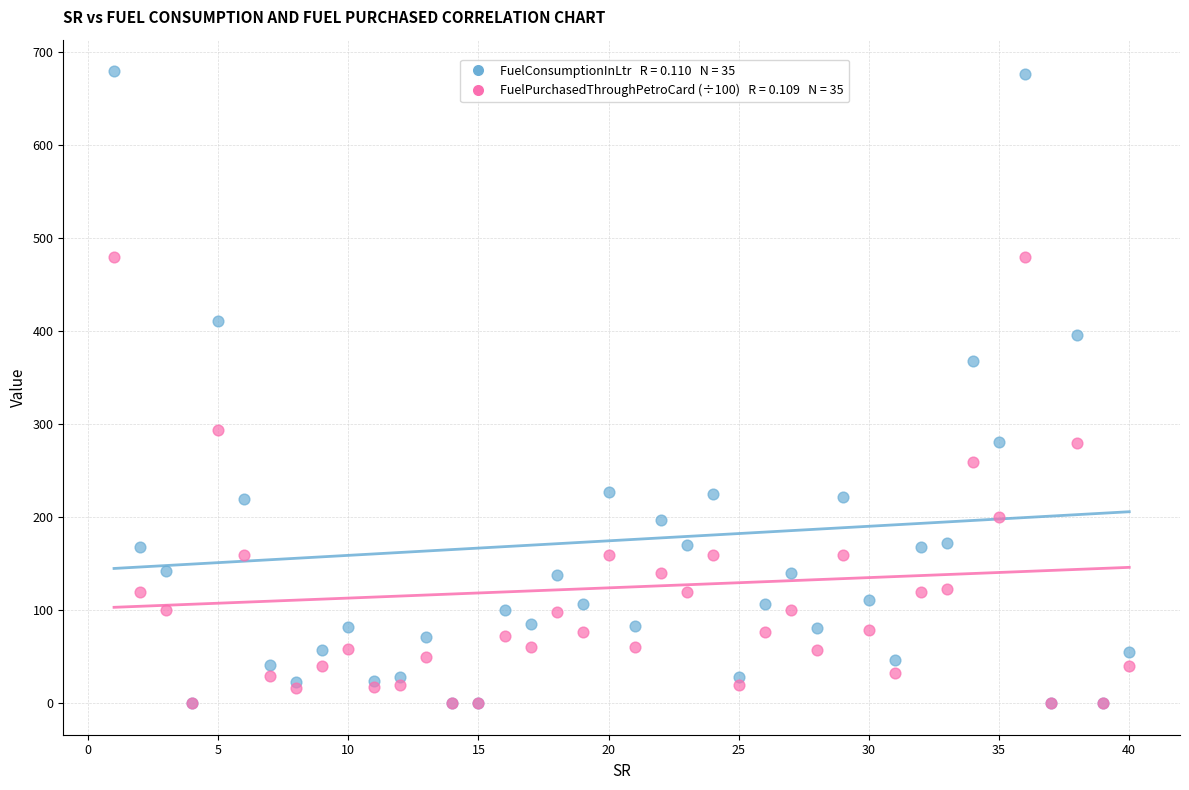

Across all series, what Y value is closest to 339?

368.2